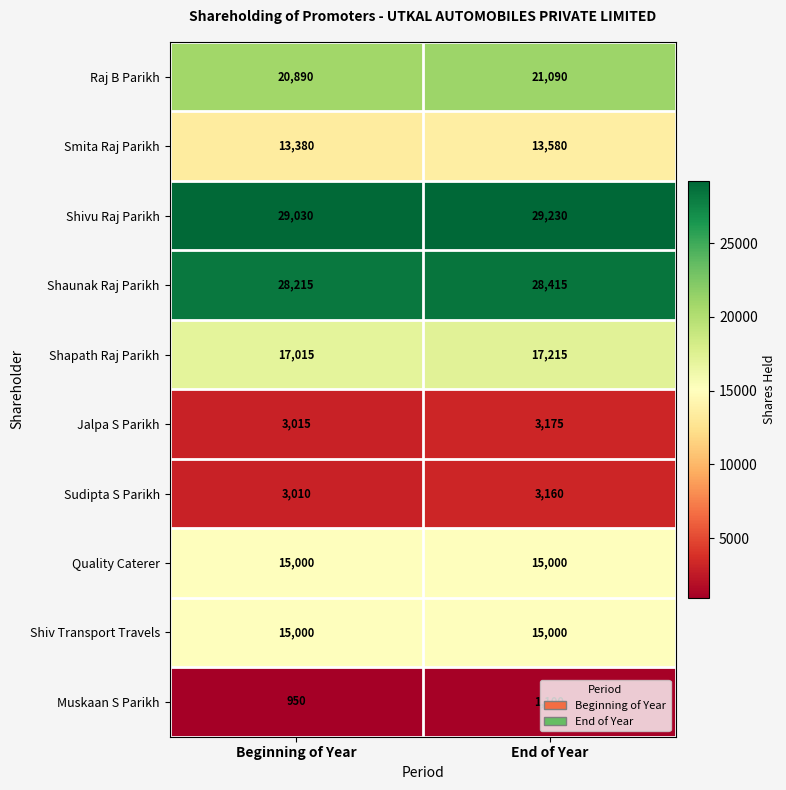

What is the difference between the Sudipta S Parikh values at Beginning of Year and End of Year?

150